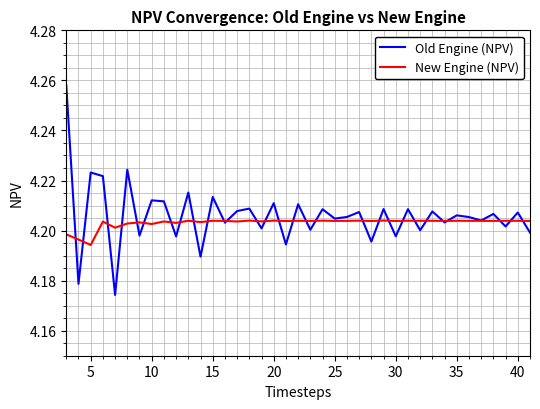

Which series has the largest range (max minus min)?

Old Engine (NPV)